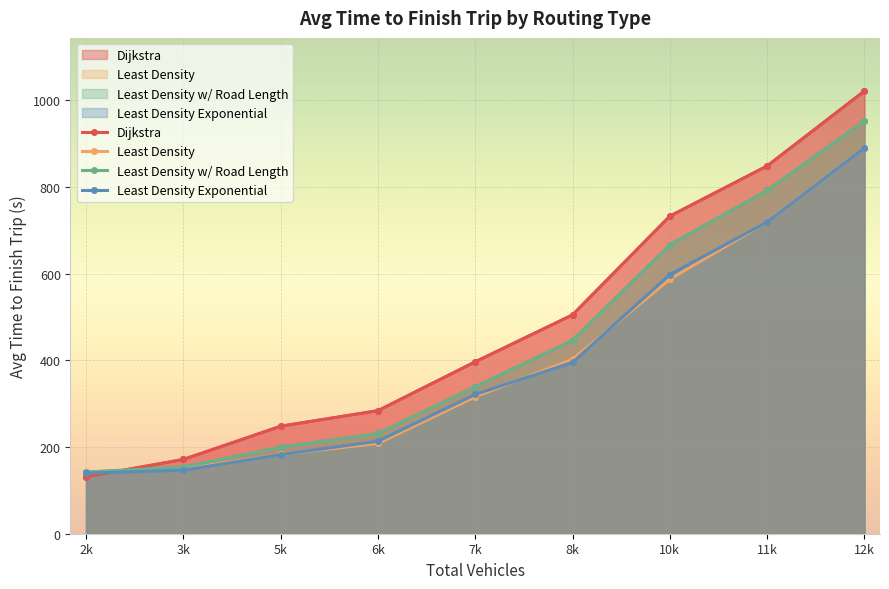

How many data points in Dijkstra are less than 396?

4